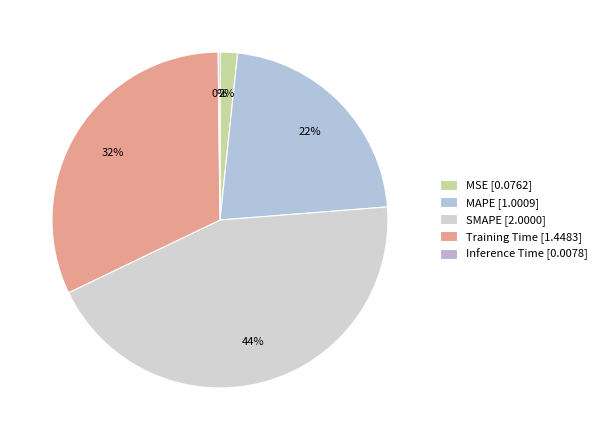

Count the number of slices in the pie.

5